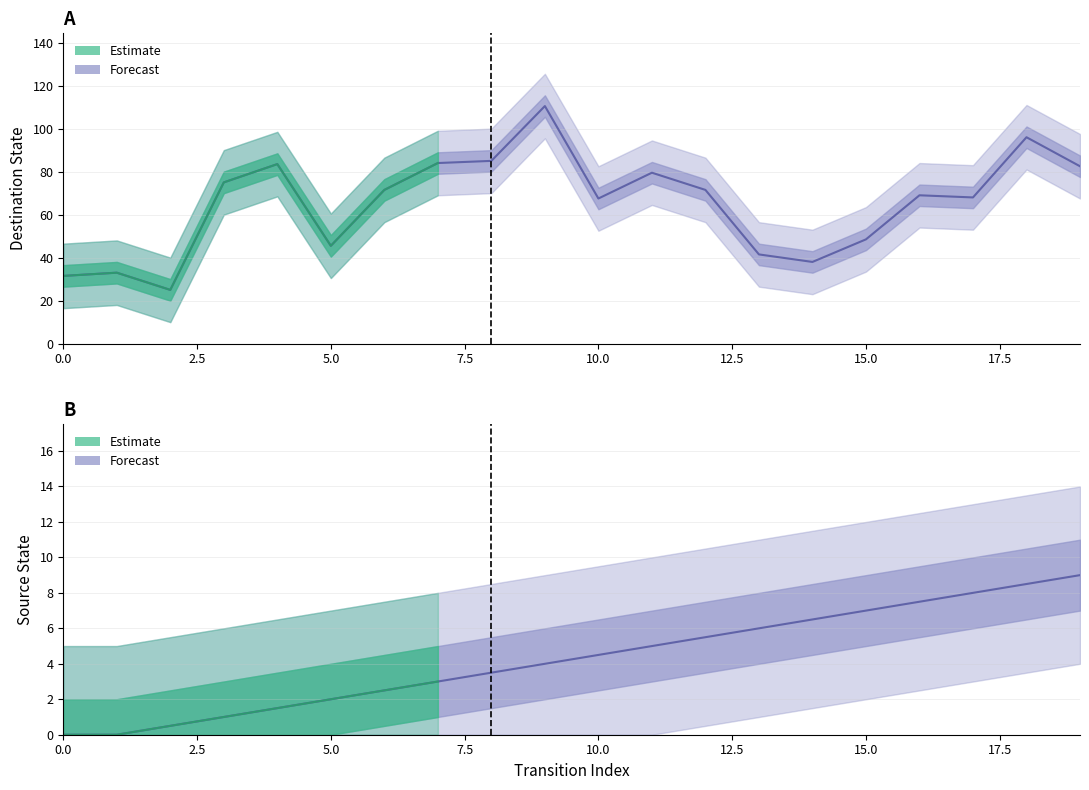

What is the change in value from 4 to 17?

+6.5